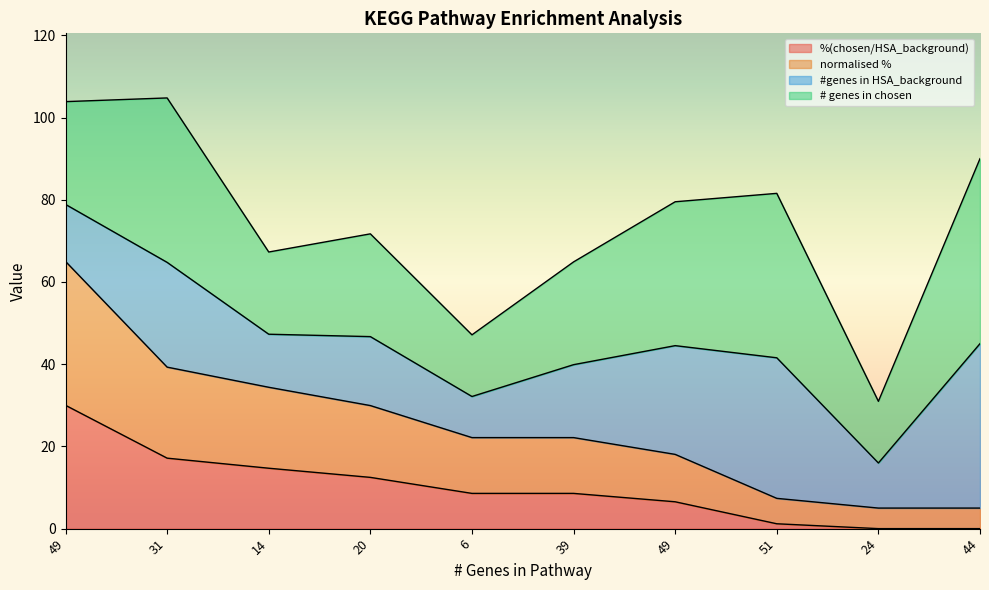

What are all the series names shown in the legend?

%(chosen/HSA_background), normalised %, #genes in HSA_background, # genes in chosen